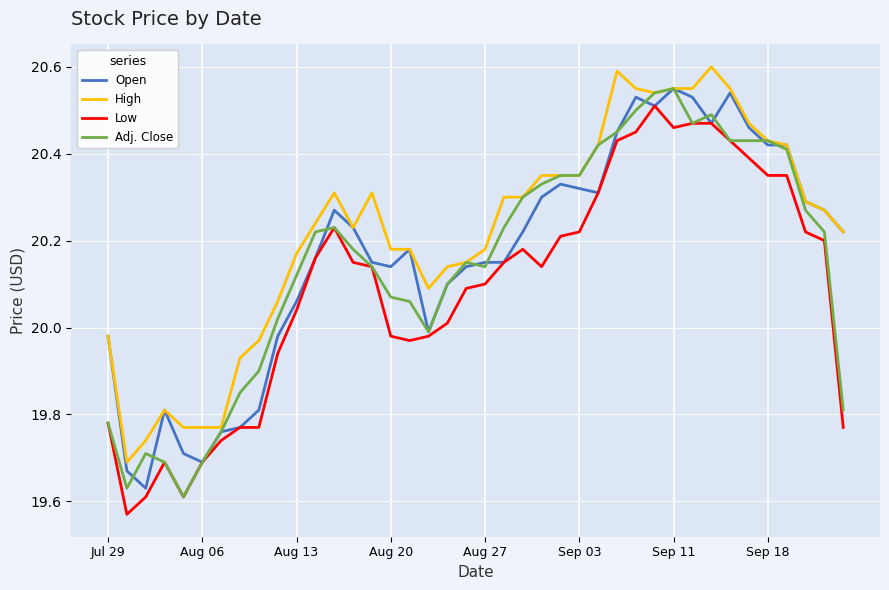

Which series has the largest total across all categories?

High